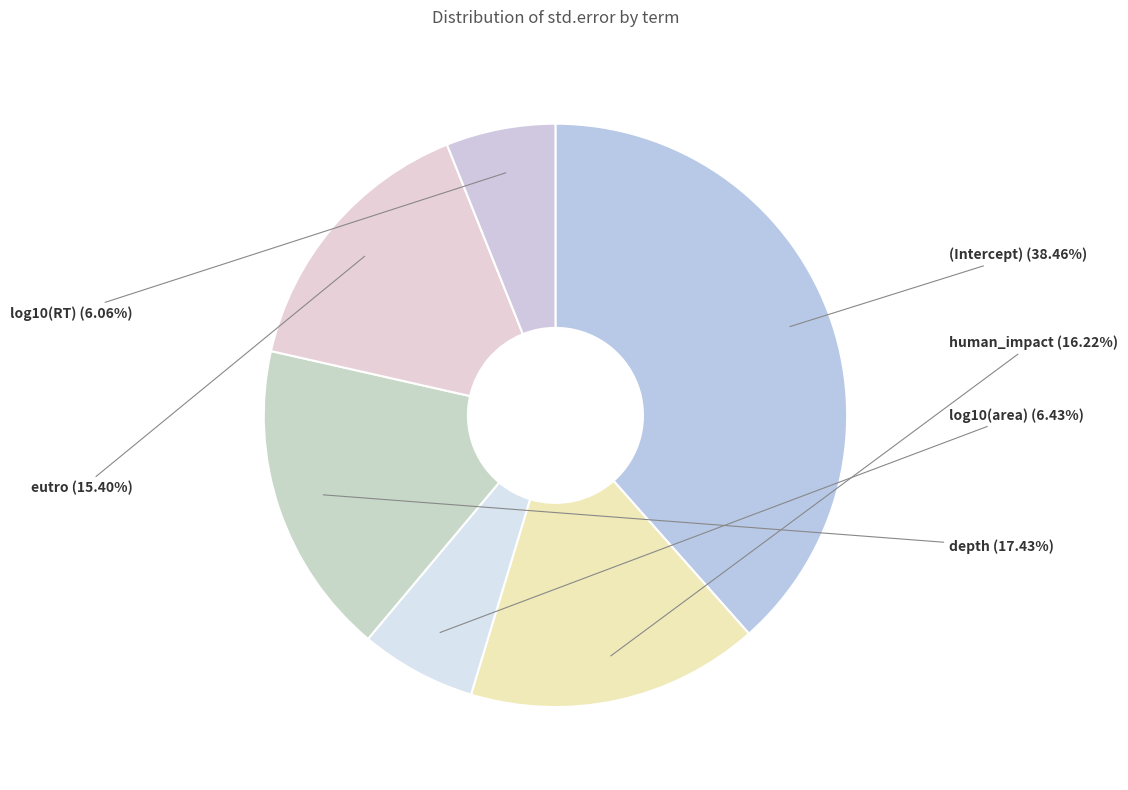

True or false: depth accounts for 29% of the total.

False